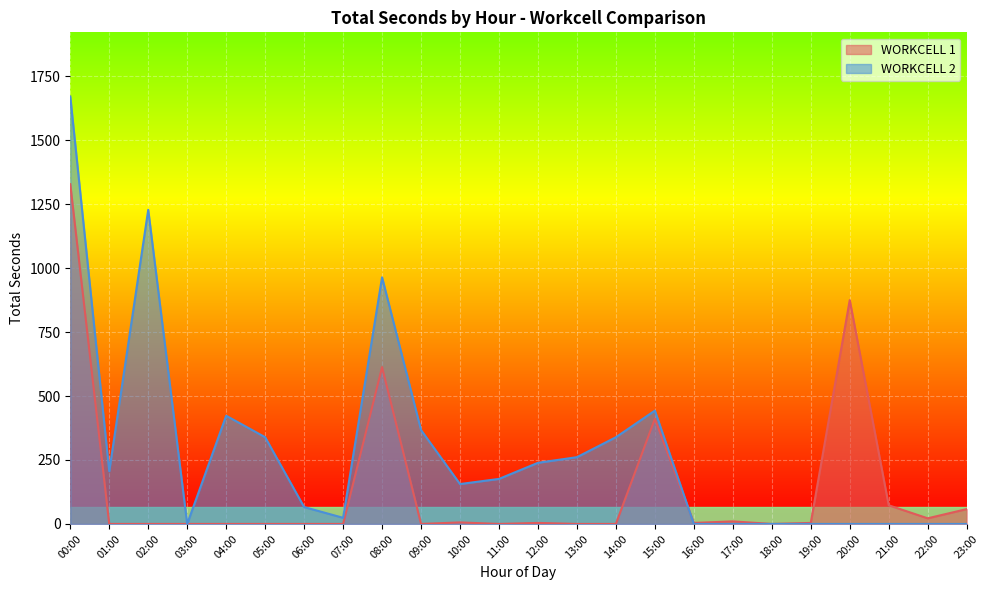

True or false: WORKCELL 1 and WORKCELL 2 intersect in this chart.

True